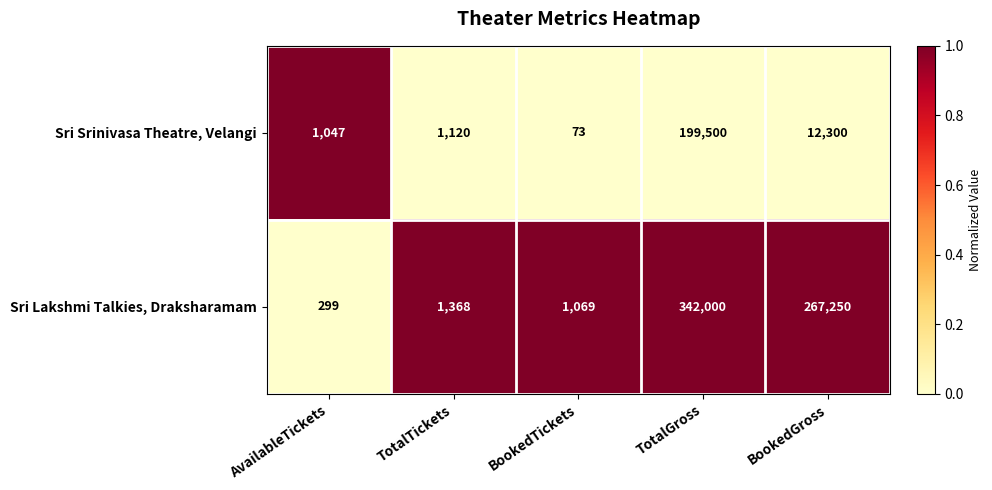

What is the approximate value of Sri Srinivasa Theatre, Velangi at AvailableTickets, to the nearest 50?

1050